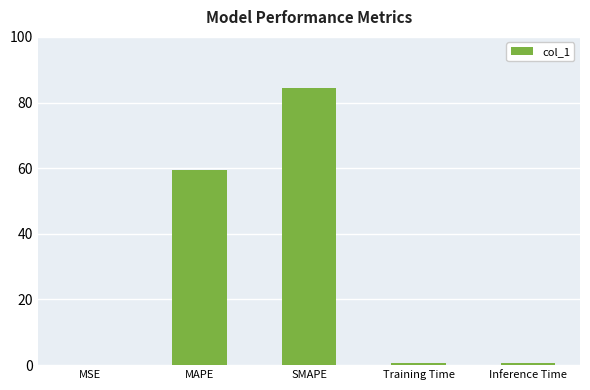

At which category does the chart reach its peak across all series?

SMAPE